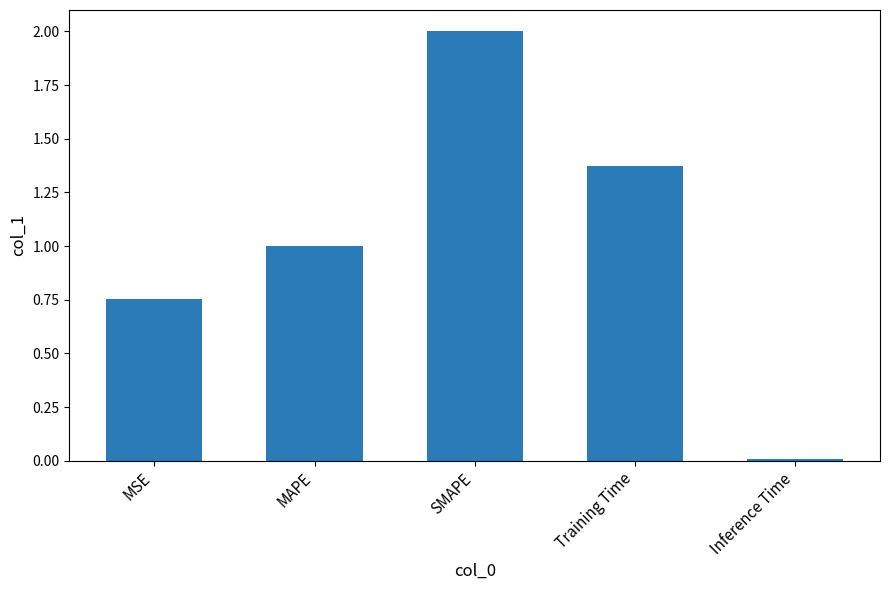

What is the label of the 4th bar from the right?

MAPE